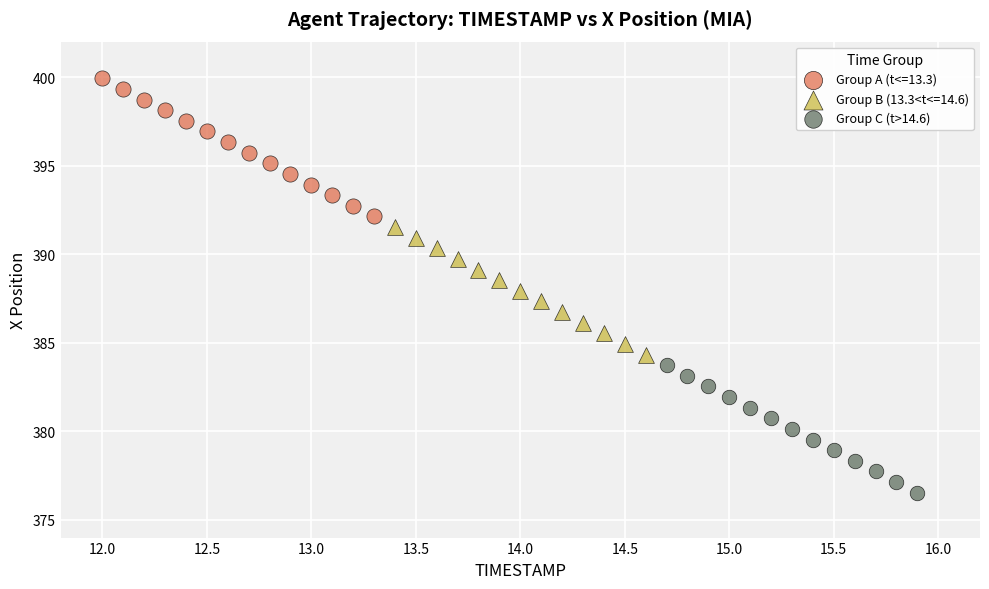

Which series has the widest spread of Y values?

Group A (t<=13.3)